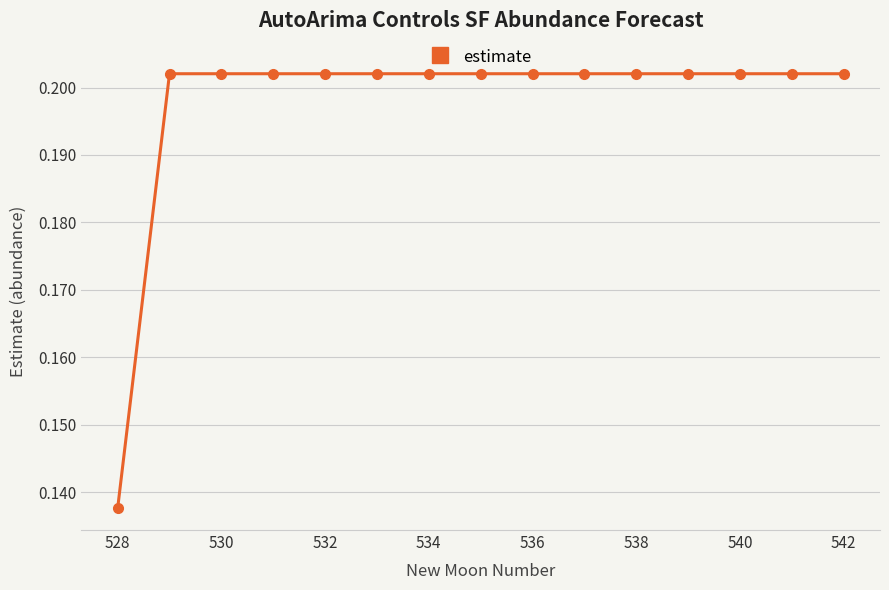

What is the sum of all values?

3.0